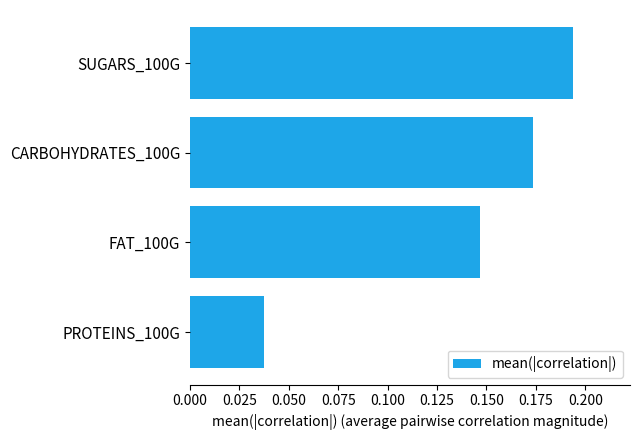

List the labels in order of value, largest first.

SUGARS_100G, CARBOHYDRATES_100G, FAT_100G, PROTEINS_100G